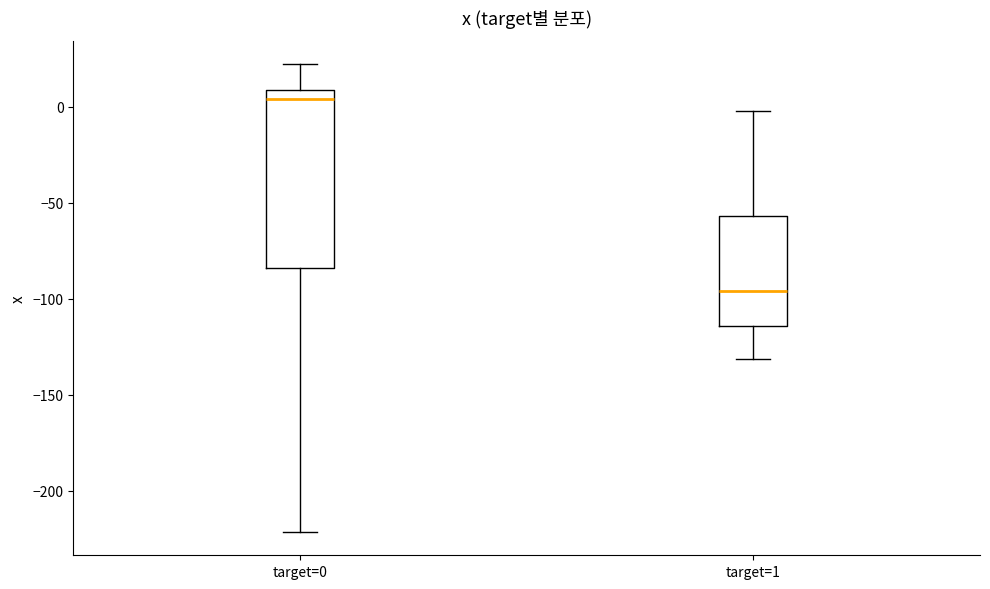

Which box's median line is the highest?

target=0